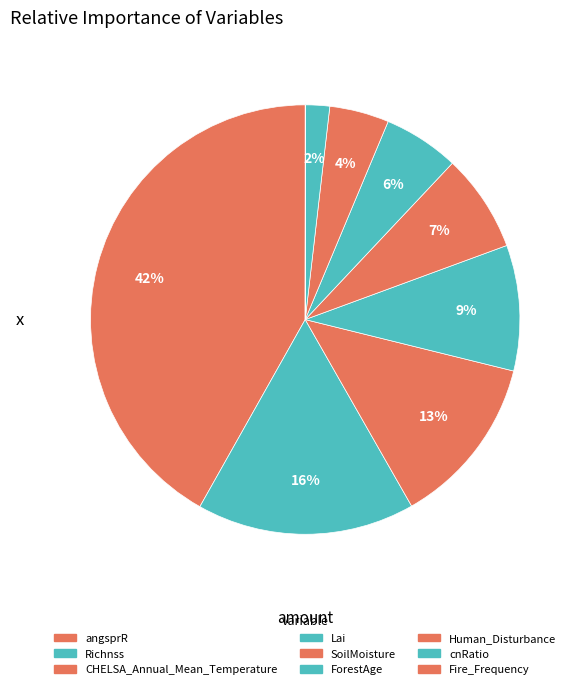

Is Fire_Frequency the majority of the pie?

No